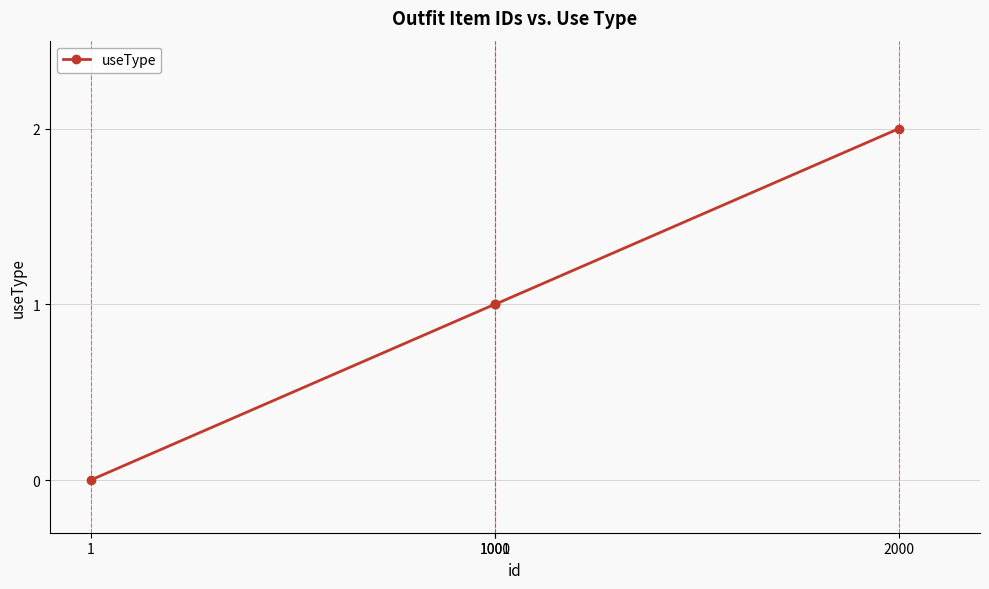

True or false: the data has more than 1 interior local peaks.

False